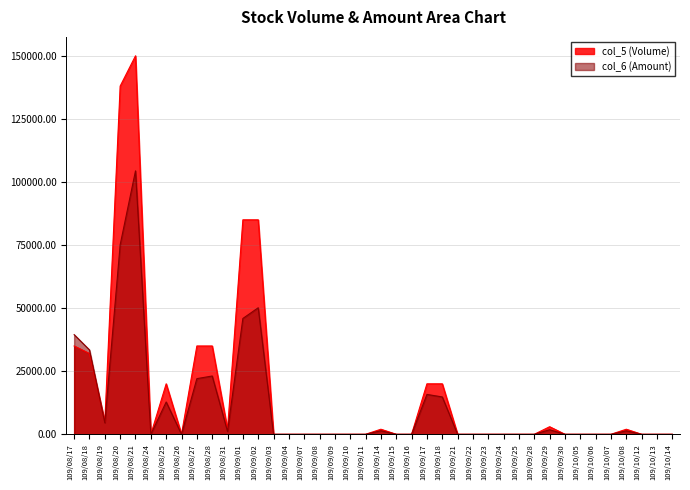

Count the number of categories in the chart.

40